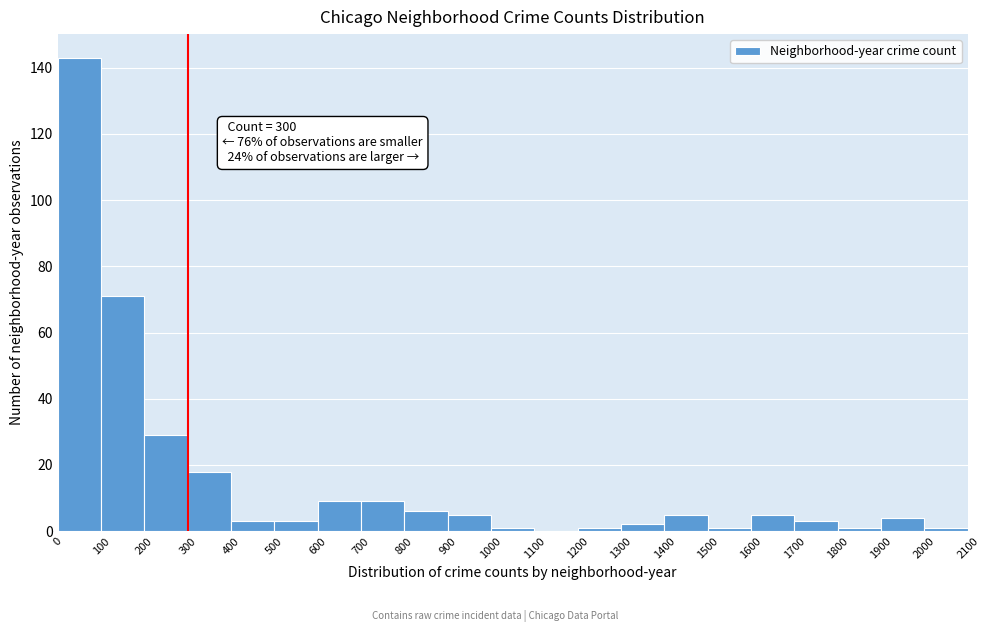

Which range on the x-axis has the tallest bar?

0 to 100